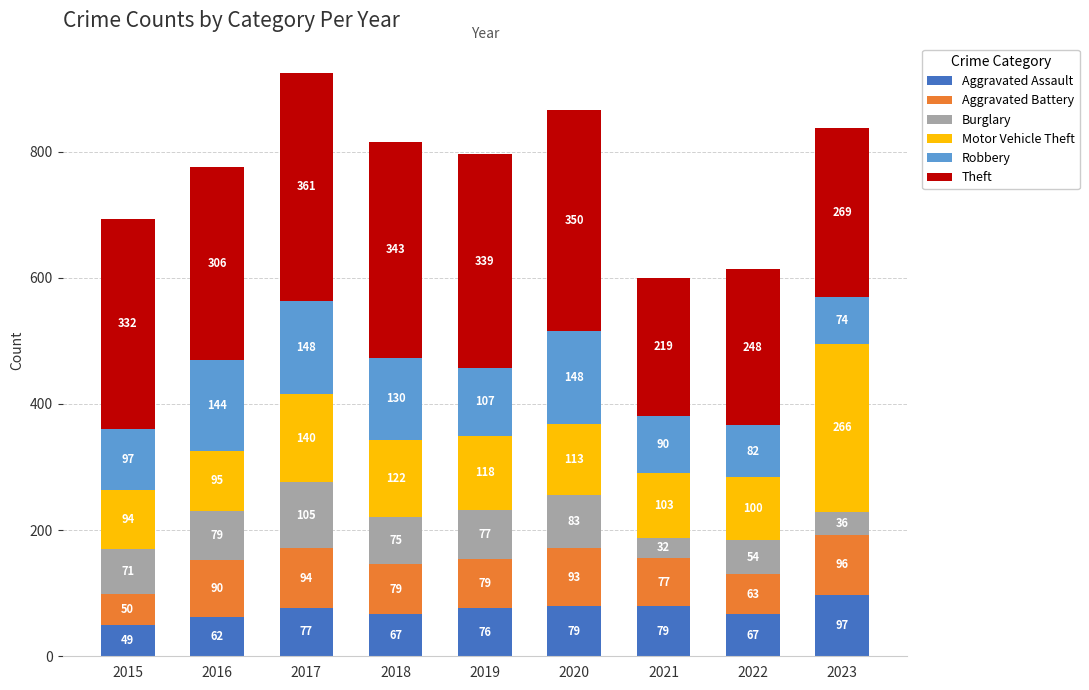

What is the average value of the Aggravated Assault series?

73